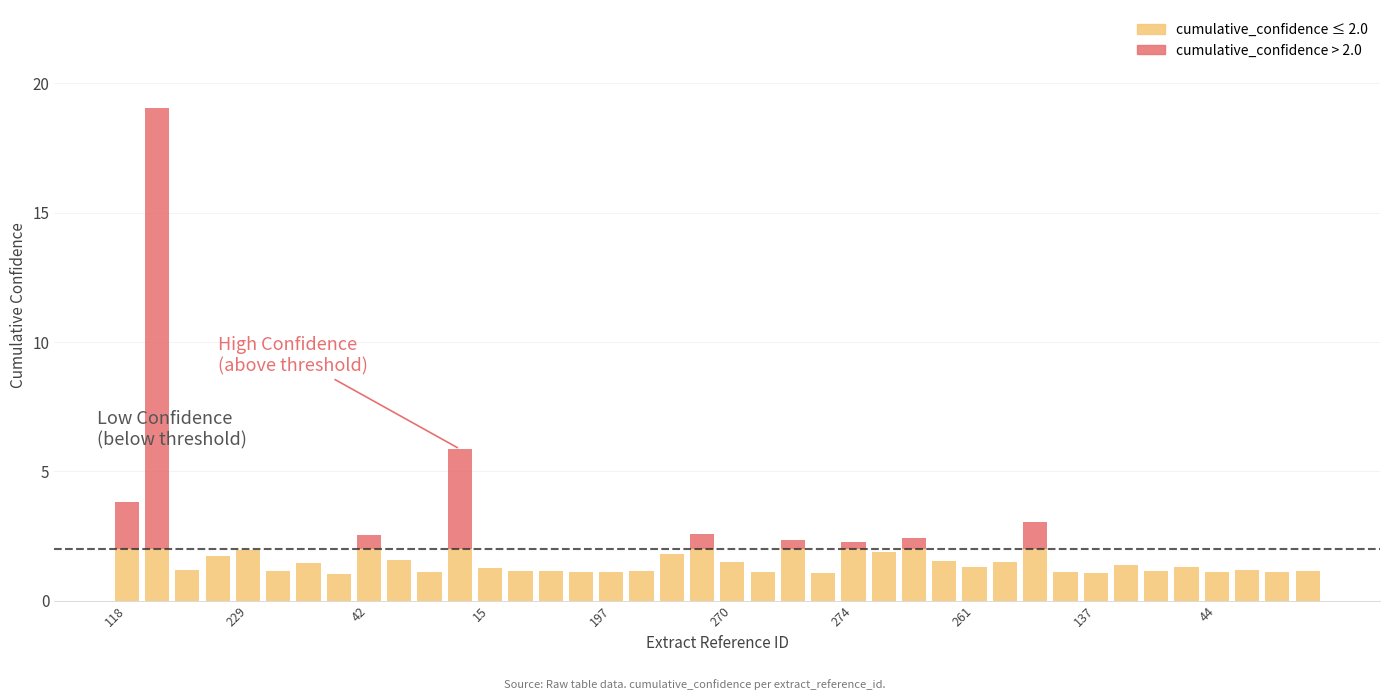

What is the approximate value of Low confidence (≤ threshold) at 11?

2.0